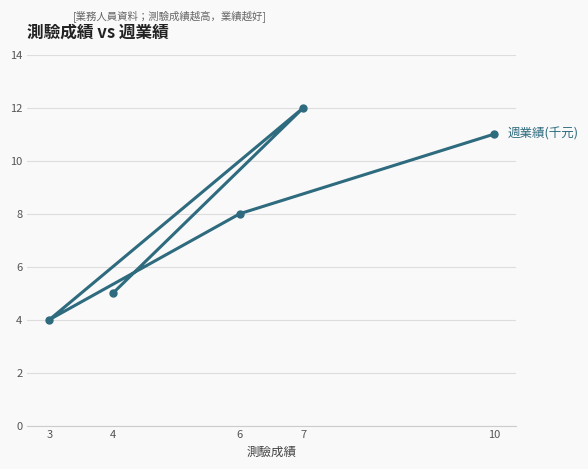

How many interior local peaks (higher than both neighbors) does the data have?

1